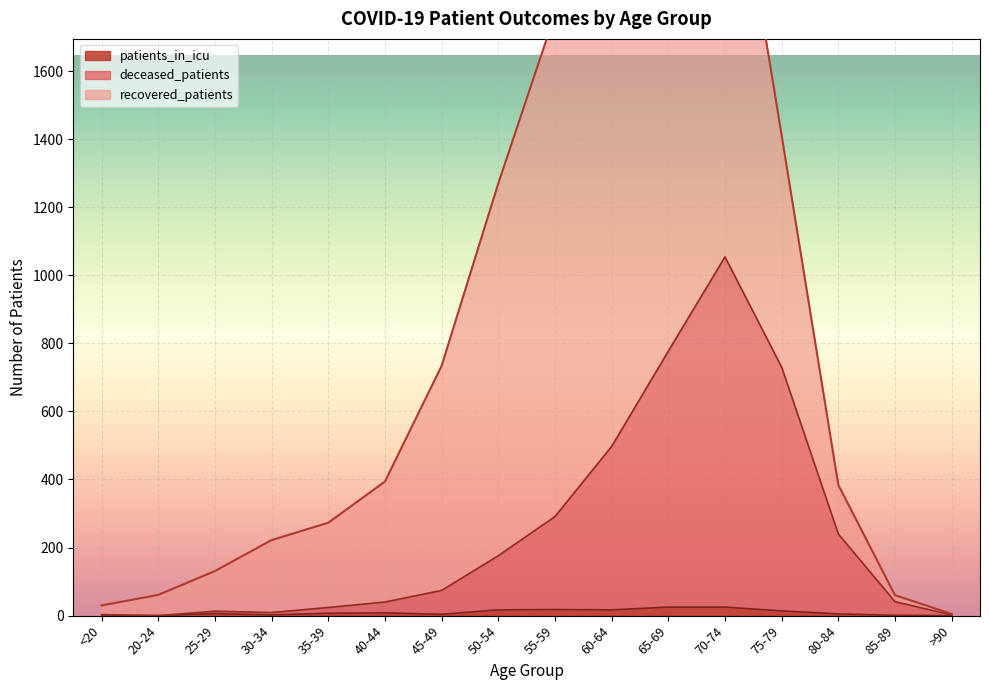

The patients_in_icu series shows 30 at 55-59. True or false?

False